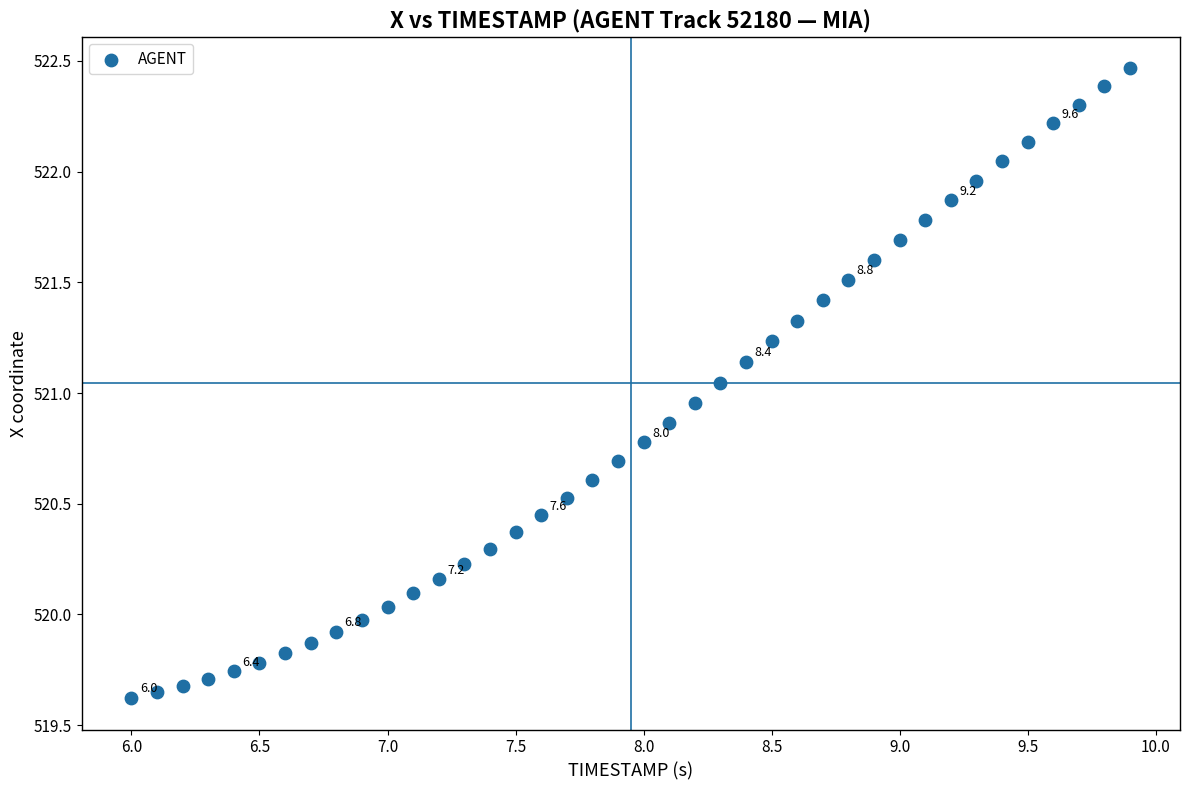

What is the range of Y values (max minus min)?

2.8